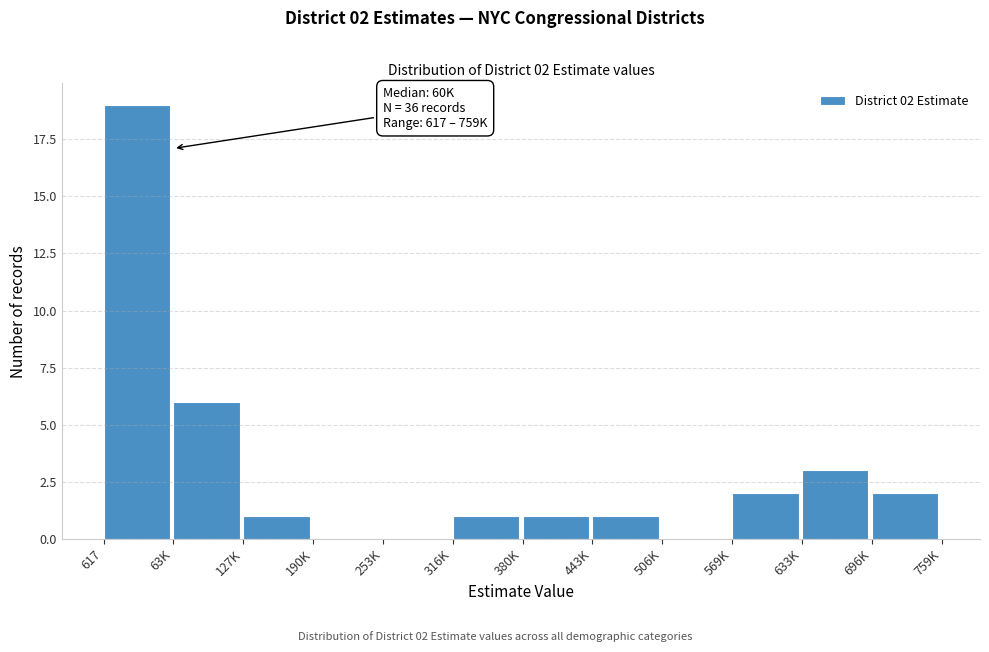

Reading left to right, list all the values displayed in this chart.

617=19	63K=6	127K=1	190K=0	253K=0	316K=1	380K=1	443K=1	506K=0	569K=2	633K=3	696K=2